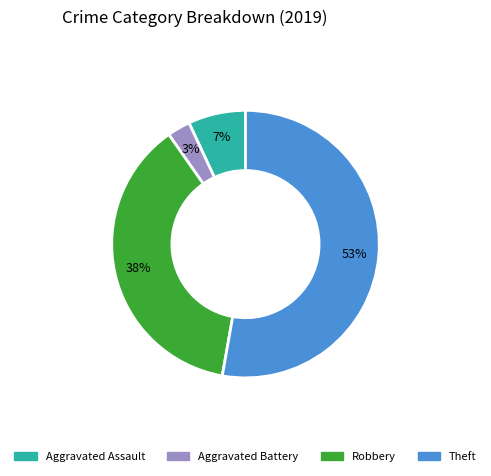

Count the number of slices in the pie.

4